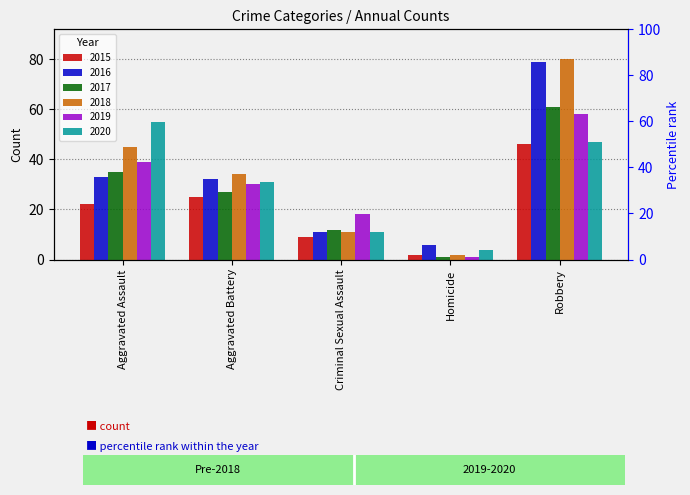

The 2020 series shows 11 at Criminal Sexual Assault. True or false?

True